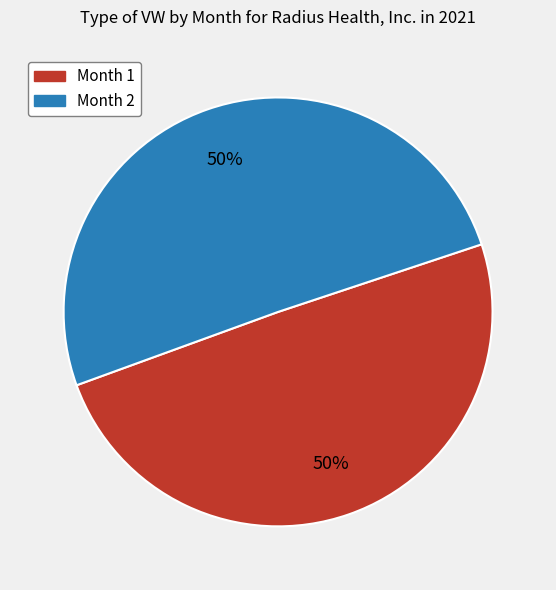

To the nearest percent, what is the average slice percentage?

50%